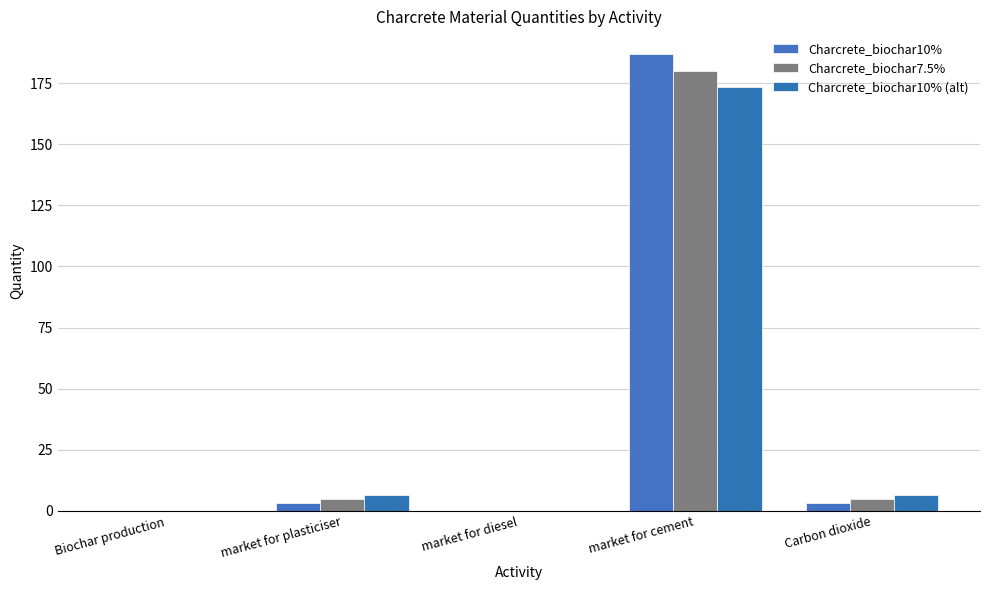

How many groups of bars are there?

5